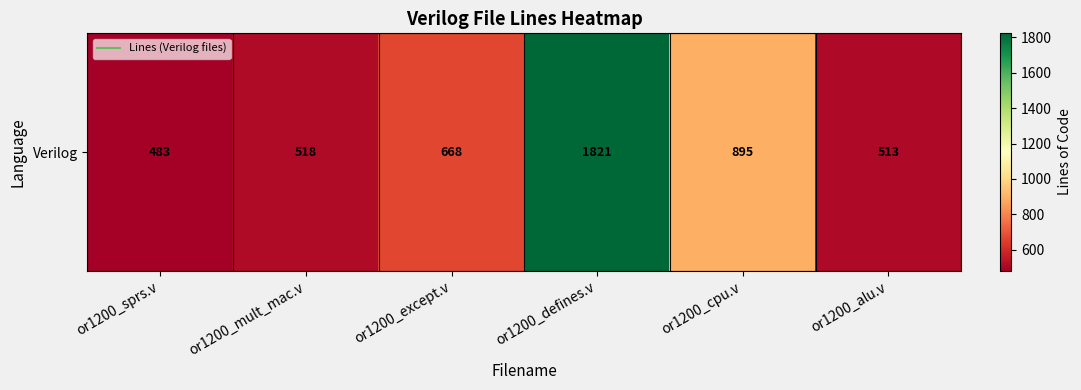

Which category has the highest value across all series?

or1200_defines.v